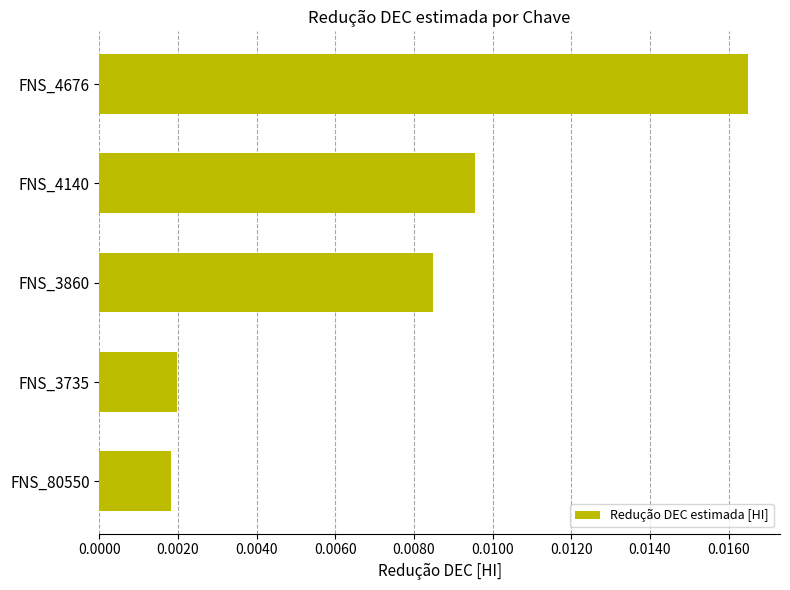

At which category does the chart reach its minimum across all series?

FNS_80550